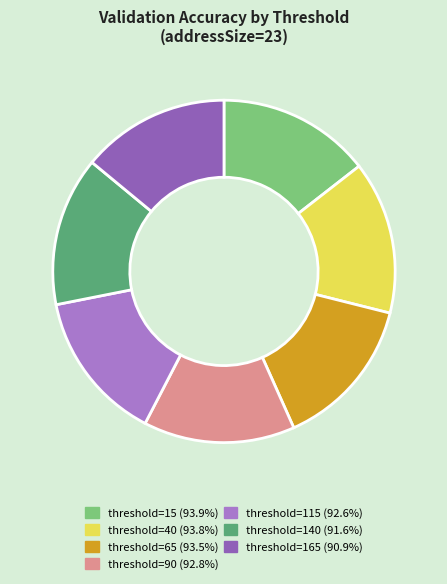

Rank the categories by value from lowest to highest.

threshold=165, threshold=140, threshold=115, threshold=90, threshold=65, threshold=40, threshold=15